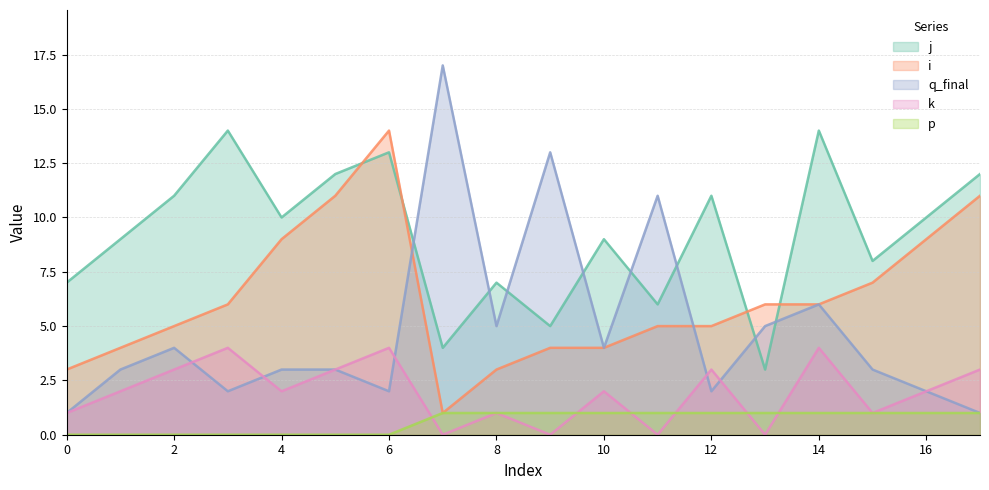

The value of q_final at 13 is 5. True or false?

True